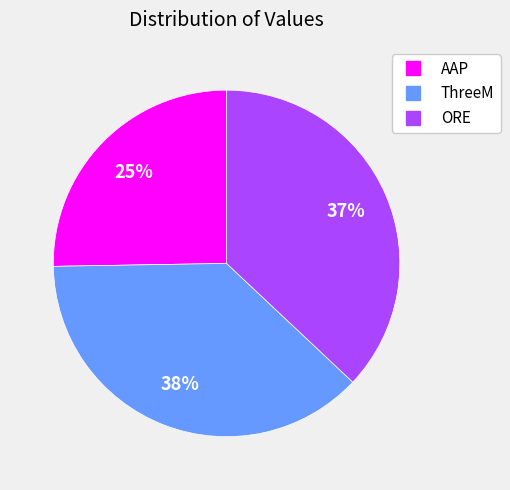

Combined, do ThreeM and AAP account for over 50%?

Yes